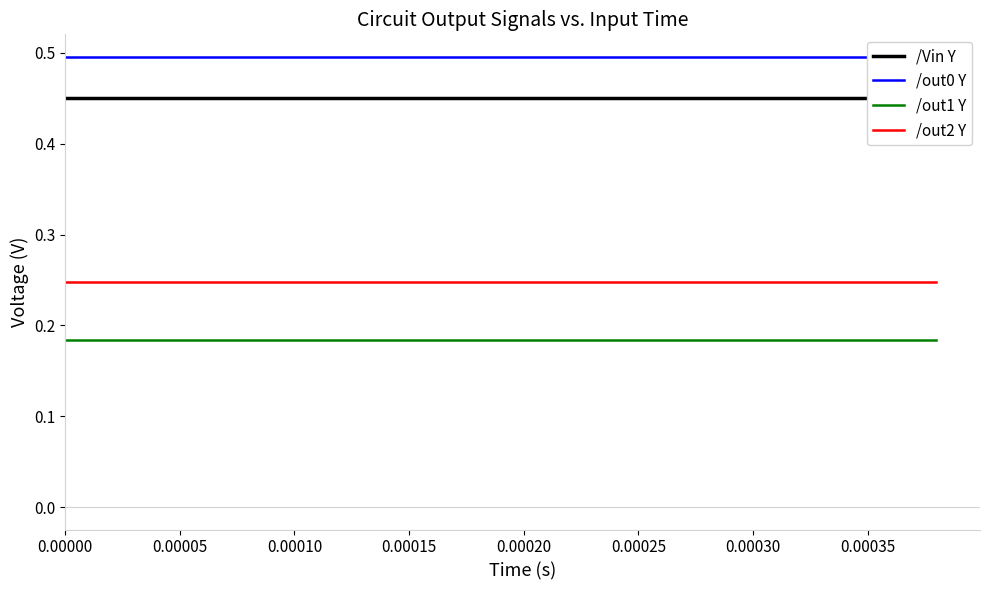

True or false: /out2 Y and /Vin Y cross at least once.

False